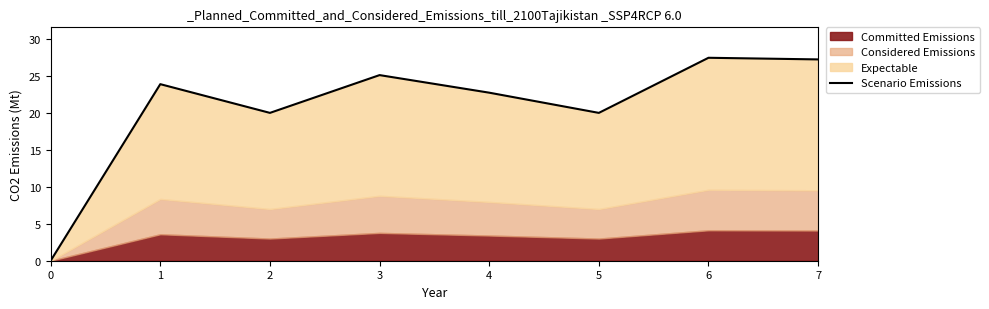

Does the chart have visible grid lines?

No